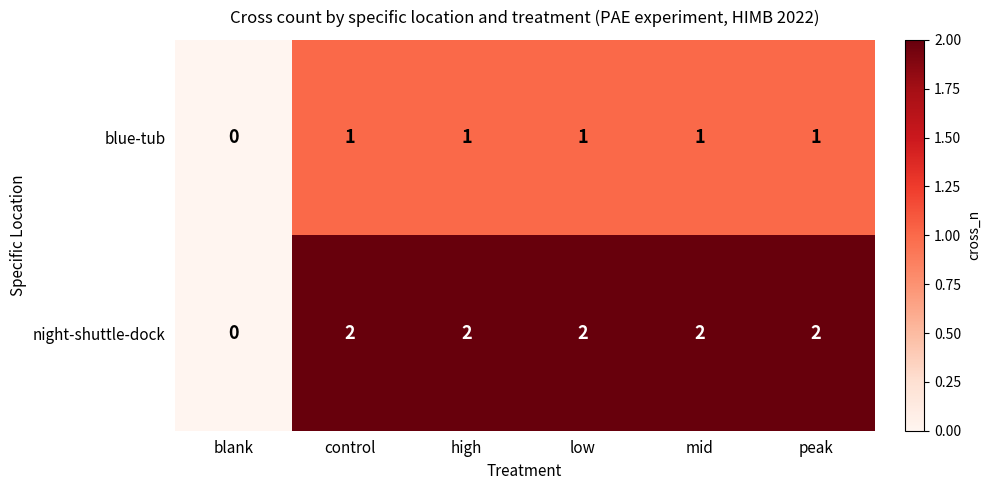

Which series has the largest total across all categories?

night-shuttle-dock